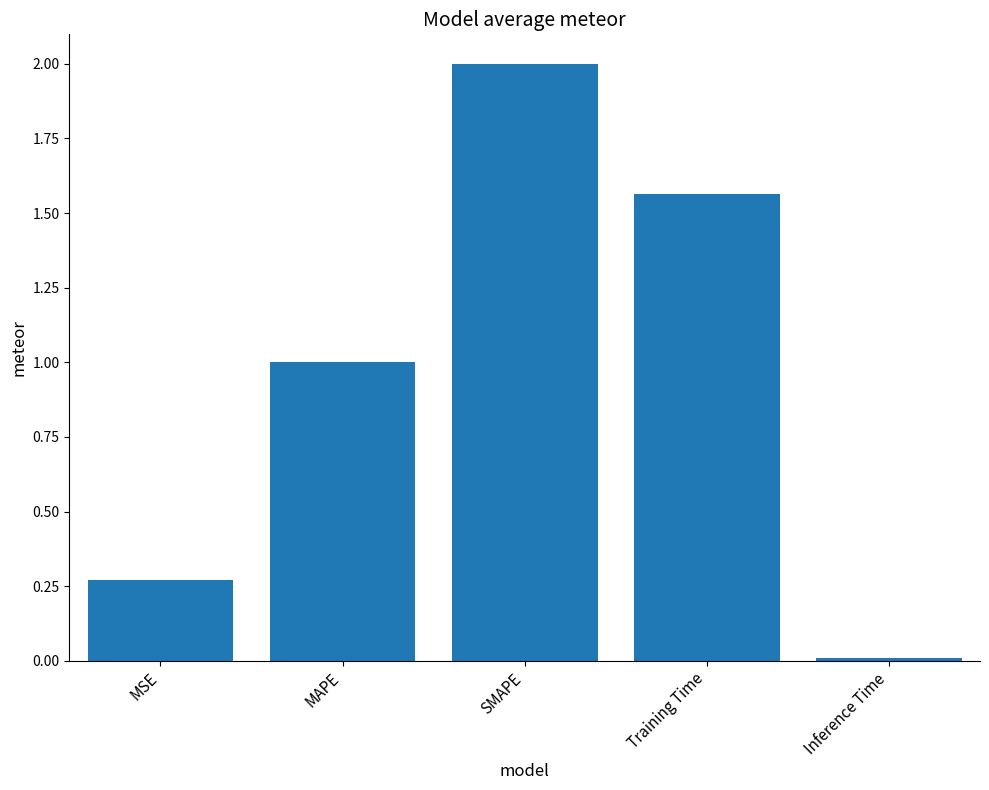

At which label is the value closest to 1?

MAPE